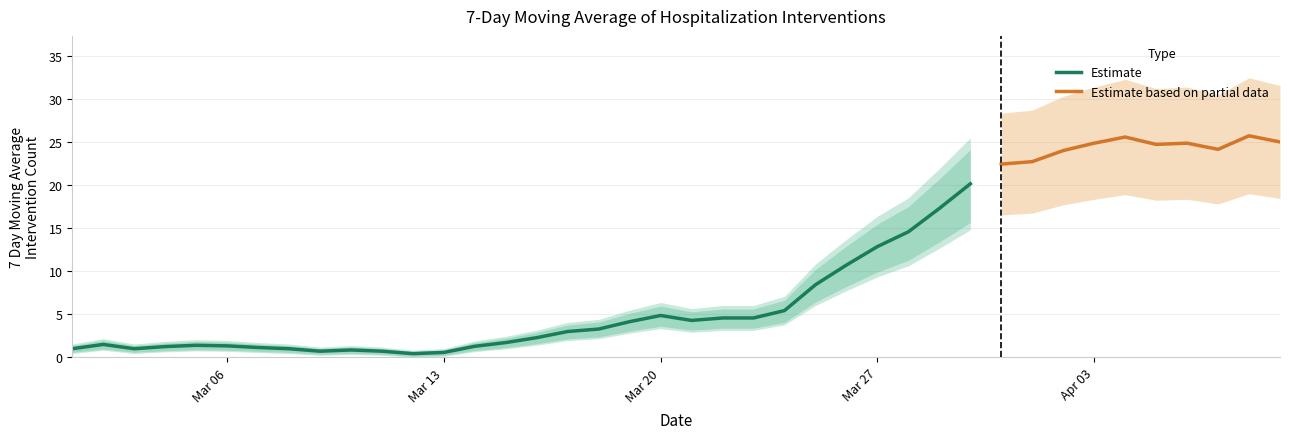

What is the sum of all values?

380.3